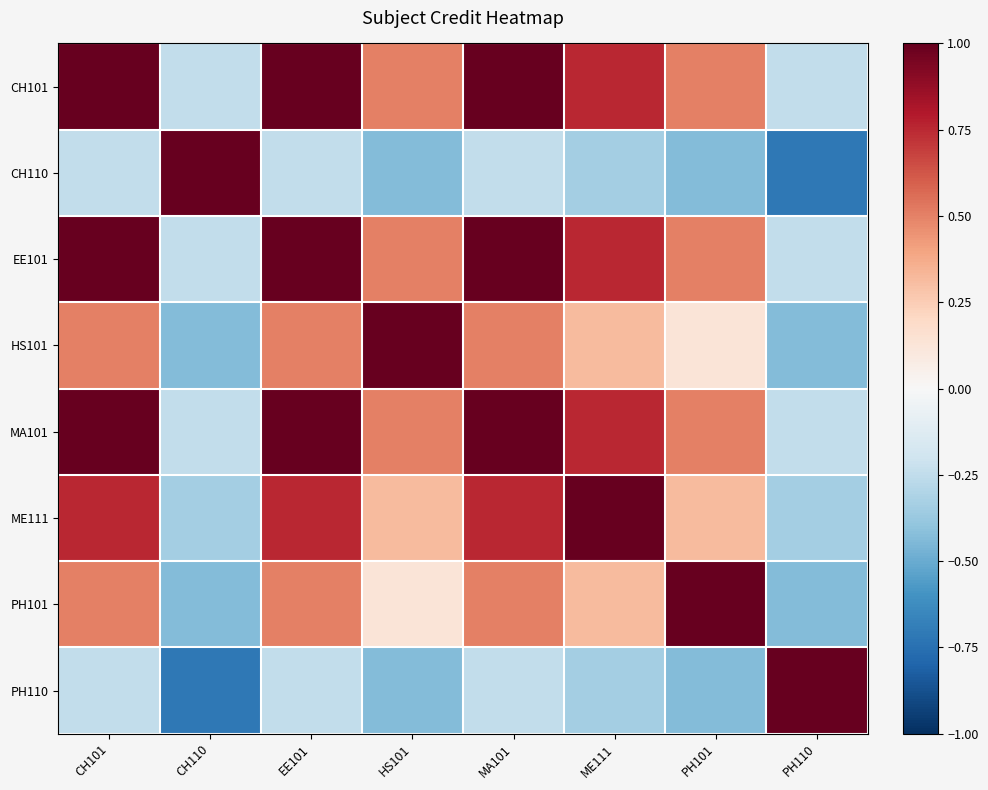

Reading left to right, list all the values displayed in this chart.

CH101: CH101=1.0	CH110=-0.2	EE101=1.0	HS101=0.5	MA101=1.0	ME111=0.8	PH101=0.5	PH110=-0.2
CH110: CH101=-0.2	CH110=1.0	EE101=-0.2	HS101=-0.4	MA101=-0.2	ME111=-0.3	PH101=-0.4	PH110=-0.7
EE101: CH101=1.0	CH110=-0.2	EE101=1.0	HS101=0.5	MA101=1.0	ME111=0.8	PH101=0.5	PH110=-0.2
HS101: CH101=0.5	CH110=-0.4	EE101=0.5	HS101=1.0	MA101=0.5	ME111=0.3	PH101=0.1	PH110=-0.4
MA101: CH101=1.0	CH110=-0.2	EE101=1.0	HS101=0.5	MA101=1.0	ME111=0.8	PH101=0.5	PH110=-0.2
ME111: CH101=0.8	CH110=-0.3	EE101=0.8	HS101=0.3	MA101=0.8	ME111=1.0	PH101=0.3	PH110=-0.3
PH101: CH101=0.5	CH110=-0.4	EE101=0.5	HS101=0.1	MA101=0.5	ME111=0.3	PH101=1.0	PH110=-0.4
PH110: CH101=-0.2	CH110=-0.7	EE101=-0.2	HS101=-0.4	MA101=-0.2	ME111=-0.3	PH101=-0.4	PH110=1.0